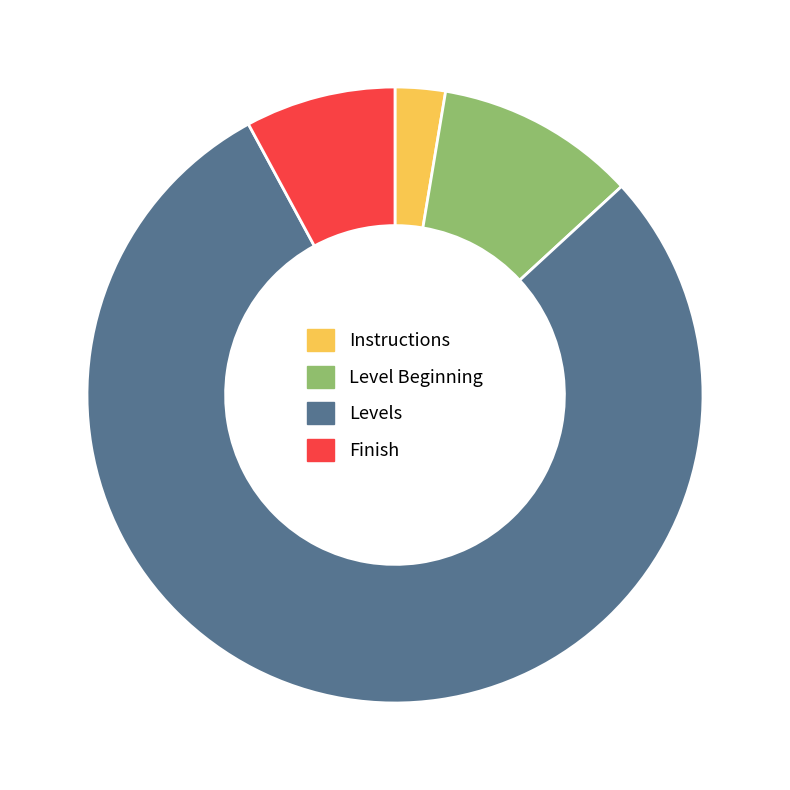

Is it true that Levels is 79% of the pie?

True